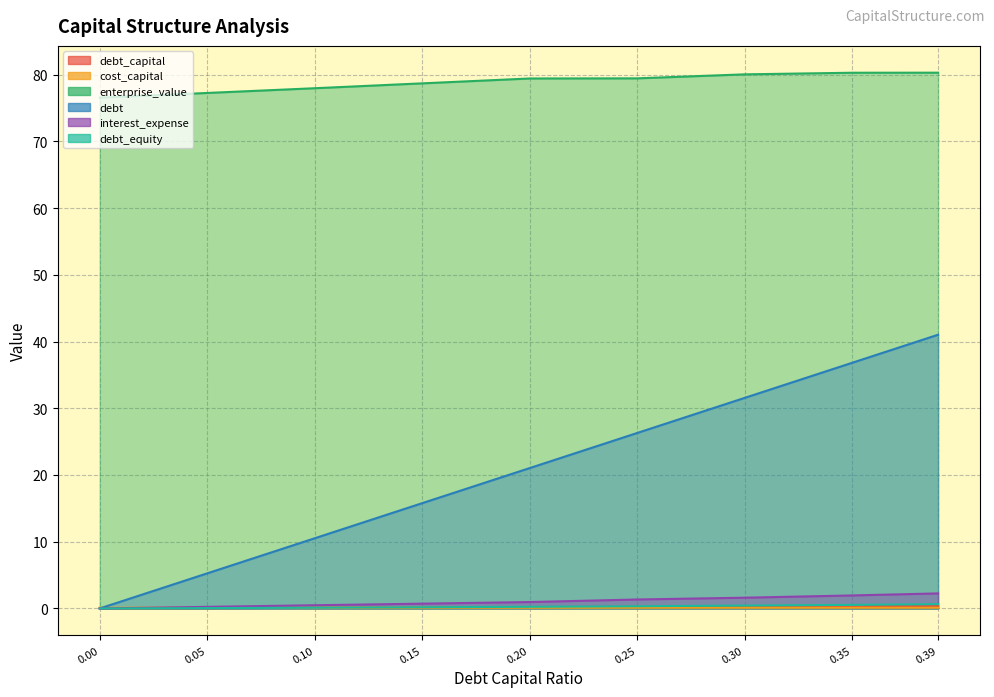

What is the approximate value of enterprise_value at 0.35?

80.3